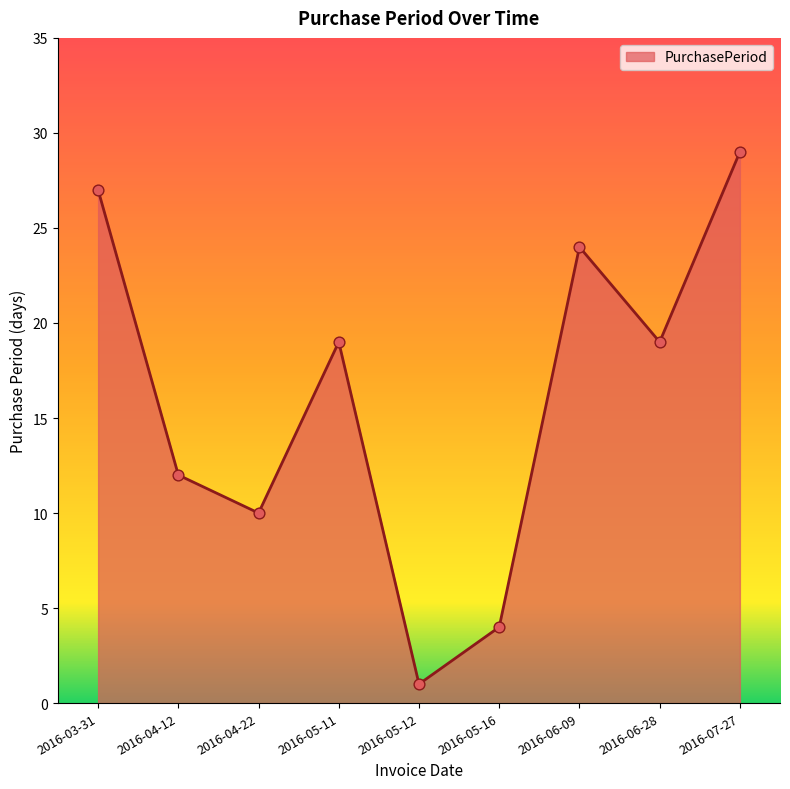

What is the change in value from 2016-05-12 to 2016-07-27?

+28